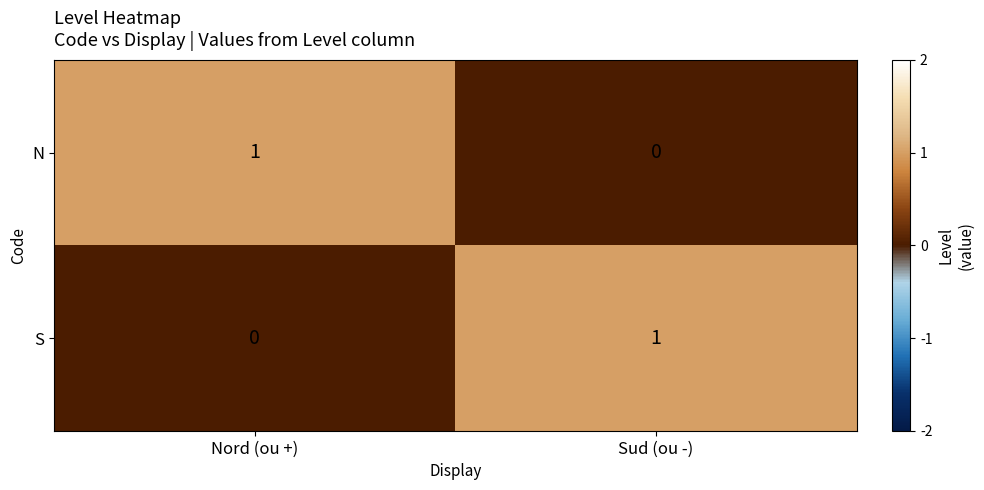

Is it true that N equals 0 at Sud (ou -)?

True